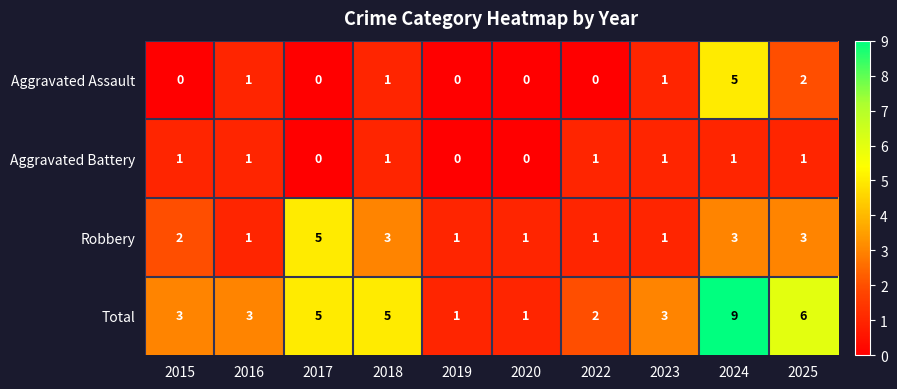

How many data points in Aggravated Battery are less than 1?

3